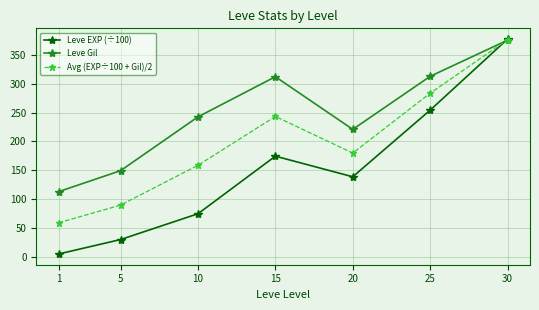

The Avg (EXP÷100 + Gil)/2 series shows 179.8 at 20. True or false?

True